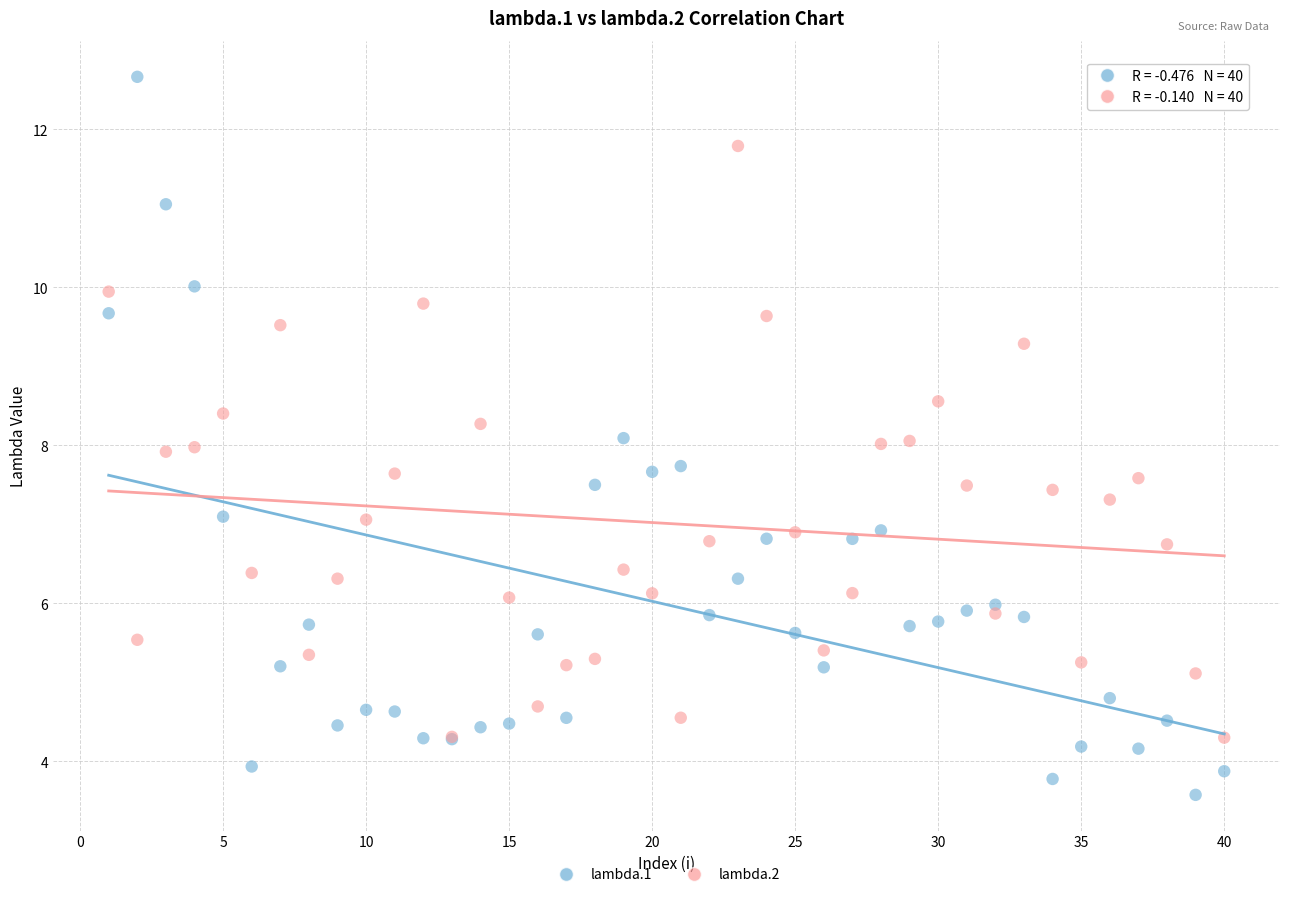

What is the X range (max minus min) for the scatter plot?

39.0